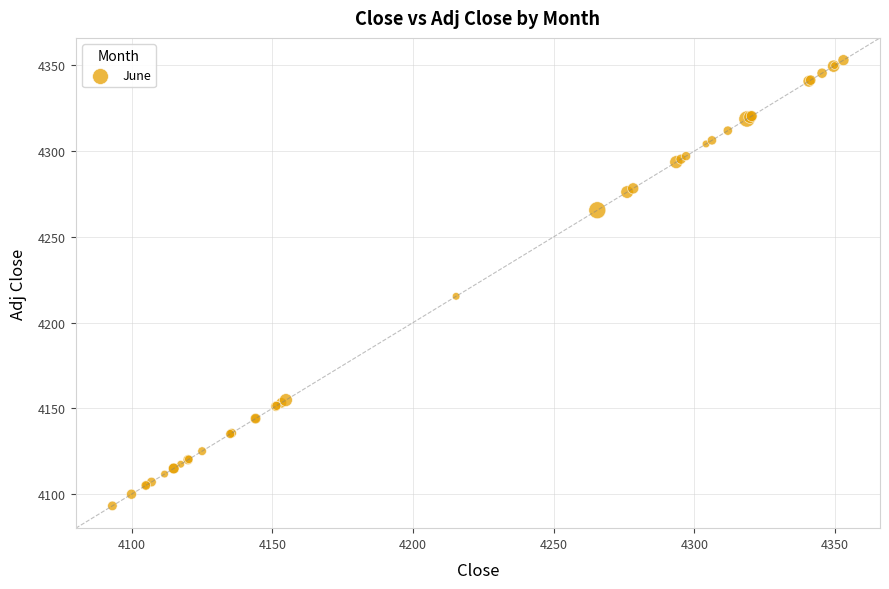

What Y value in the scatter plot is closest to 4223?

4215.3